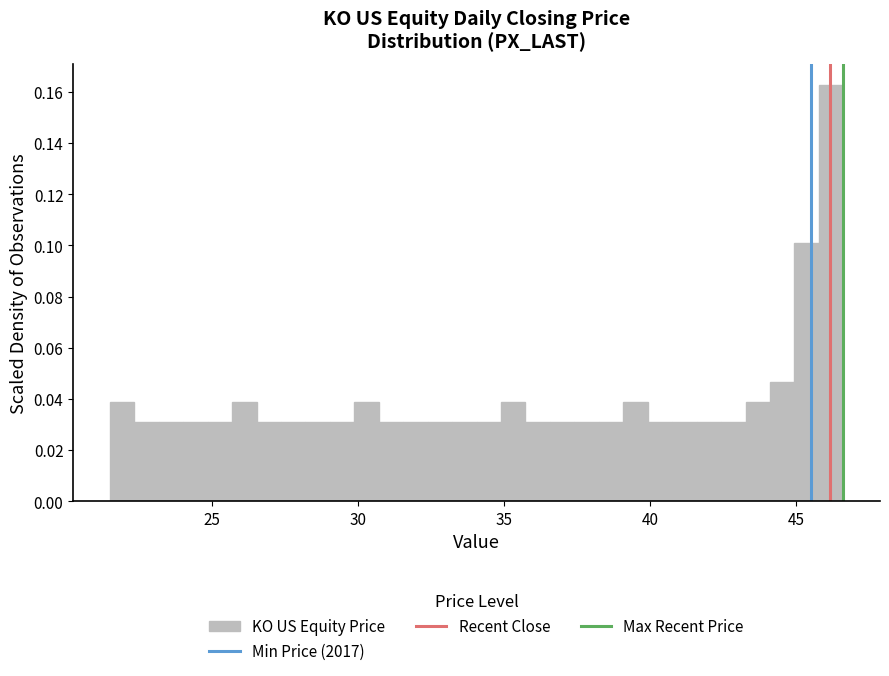

Around what value on the x-axis is the tallest bar? Give the approximate position of its centre, as read against the axis.

46.0